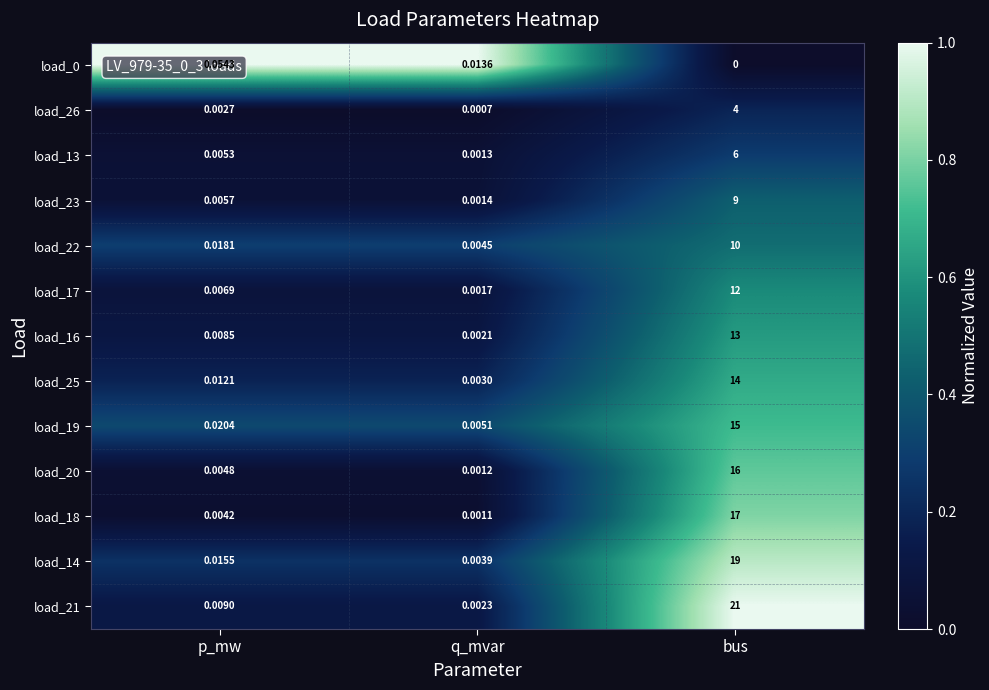

At which category does the chart reach its peak across all series?

bus